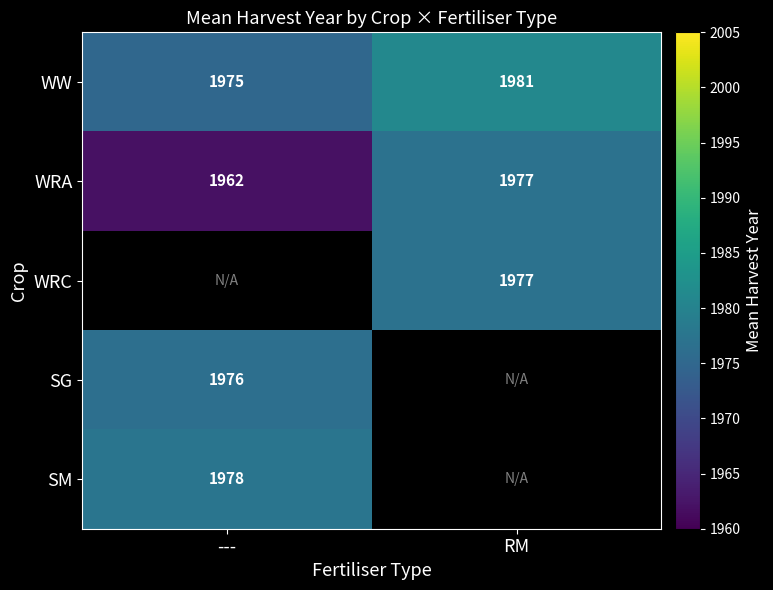

What is the smallest value displayed?

1962.0